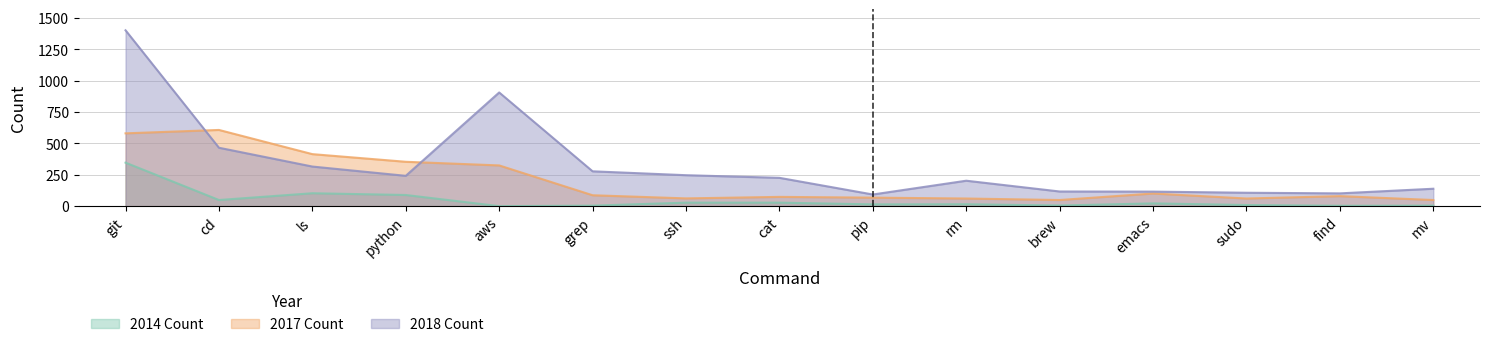

The value of 2018 Count at grep is 143. True or false?

False